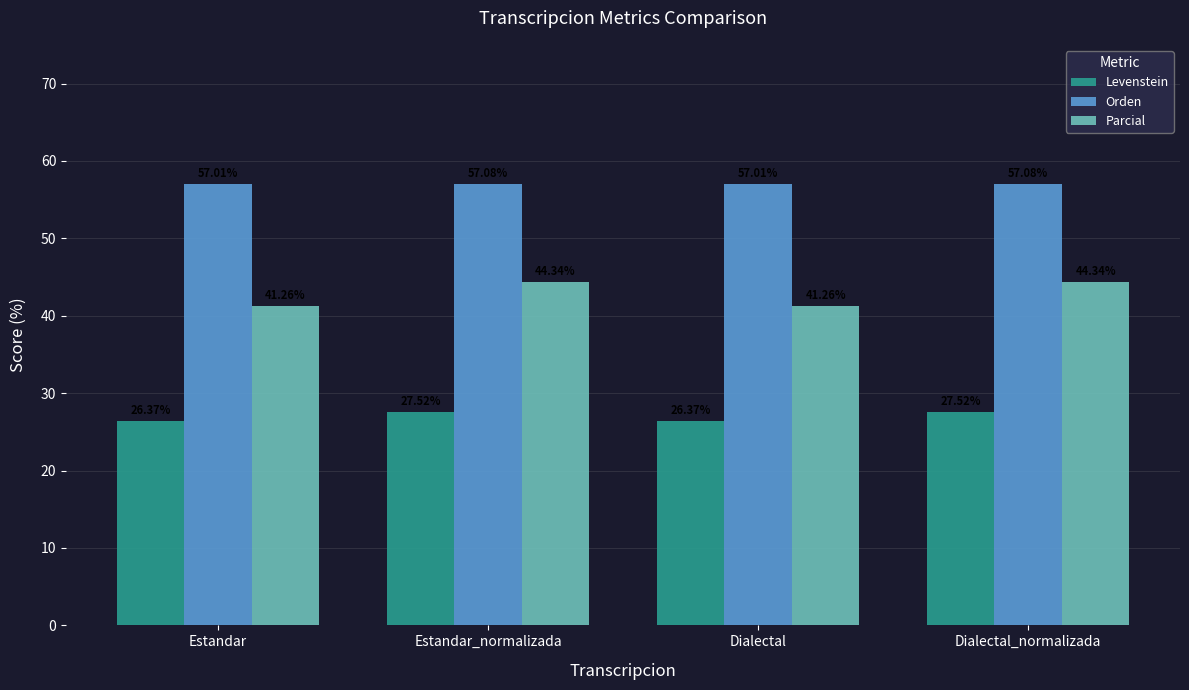

What is the difference between the Parcial values at Estandar and Dialectal_normalizada?

3.1